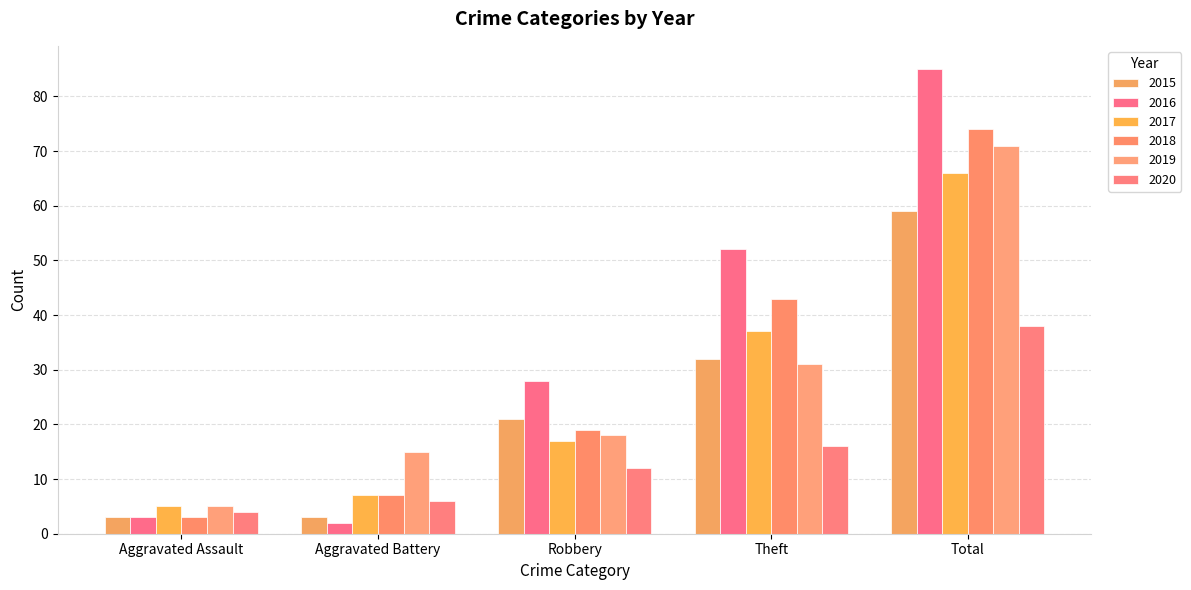

Is it true that 2020 equals 22 at Total?

False